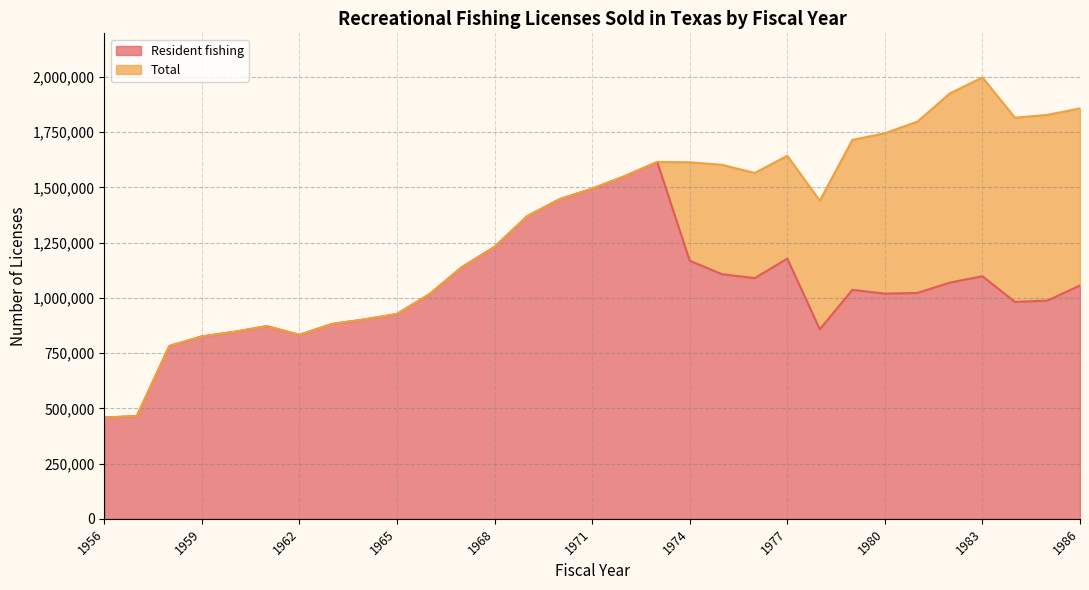

What is the sum of all Resident fishing values?

32336380